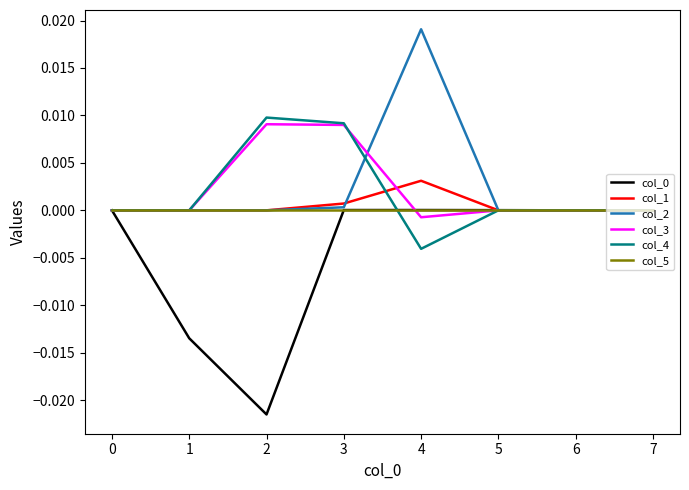

How many lines are shown in the chart?

6